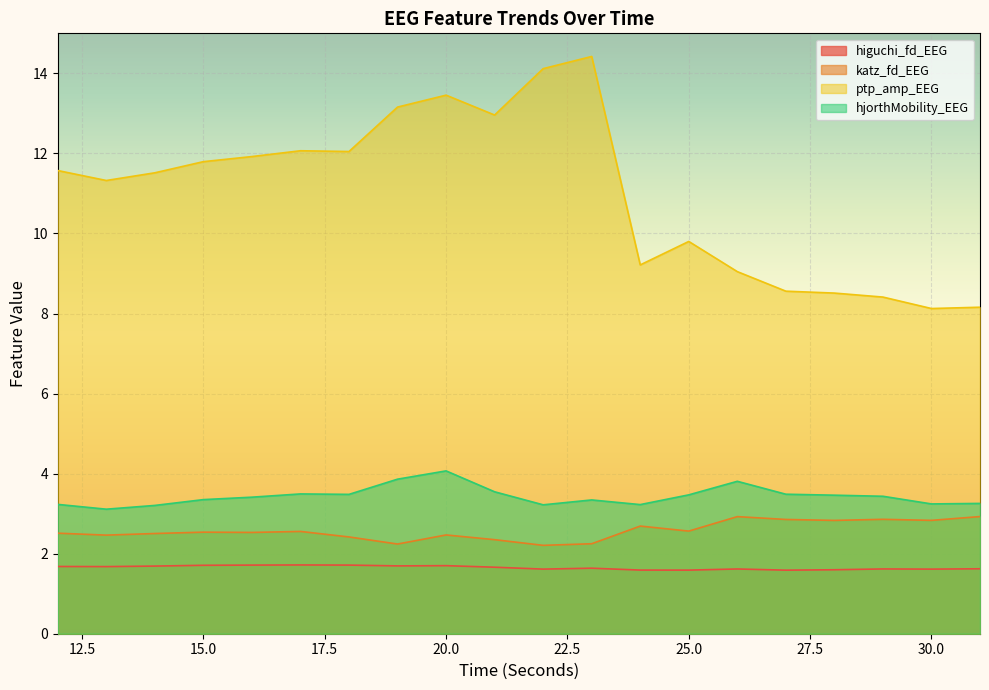

Rank the categories by higuchi_fd_EEG value from highest to lowest.

17, 18, 16, 15, 20, 19, 14, 12, 13, 21, 23, 31, 29, 26, 22, 30, 28, 24, 25, 27